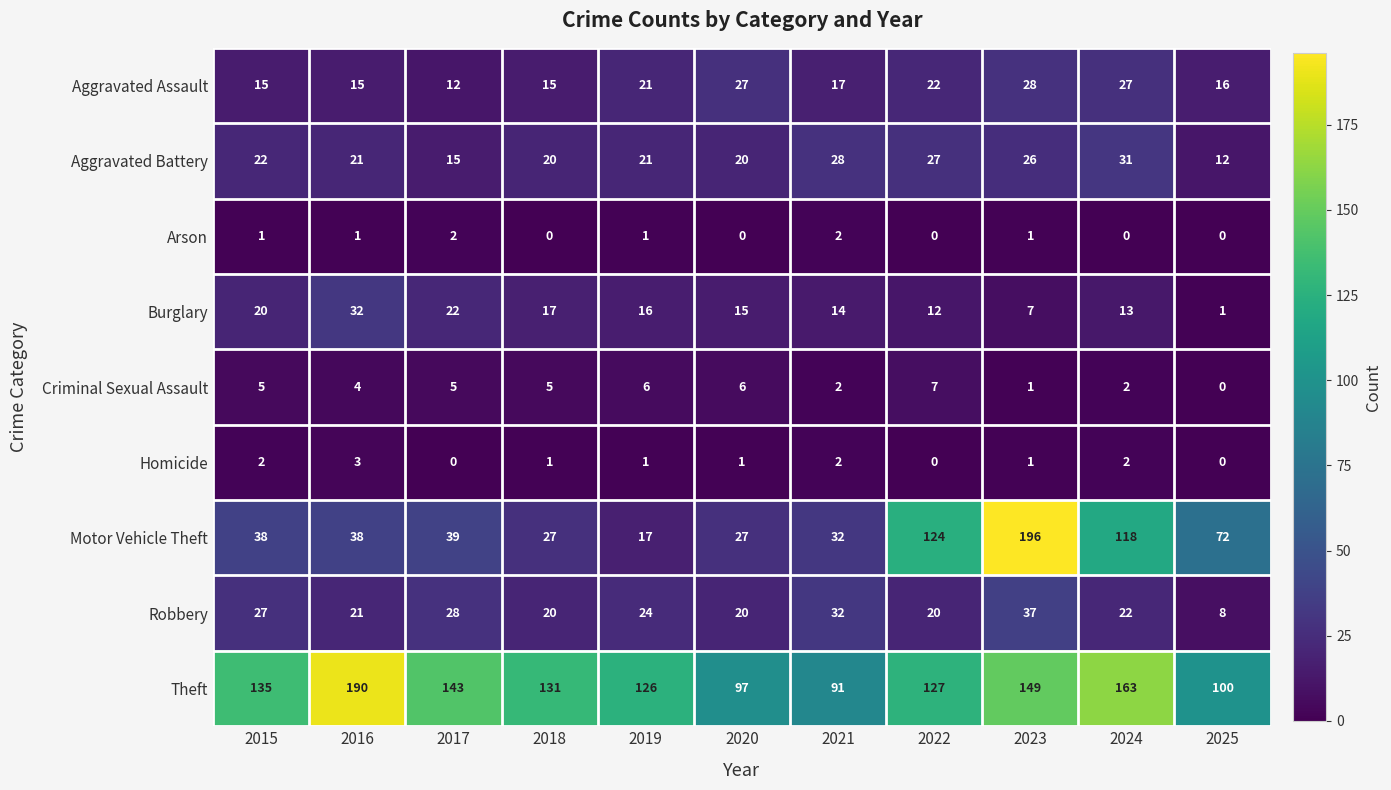

How many distinct data groups are displayed?

9